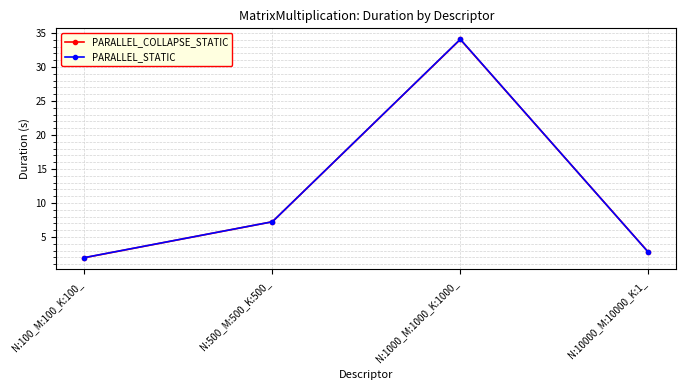

What is the sum of all PARALLEL_COLLAPSE_STATIC values?

46.0